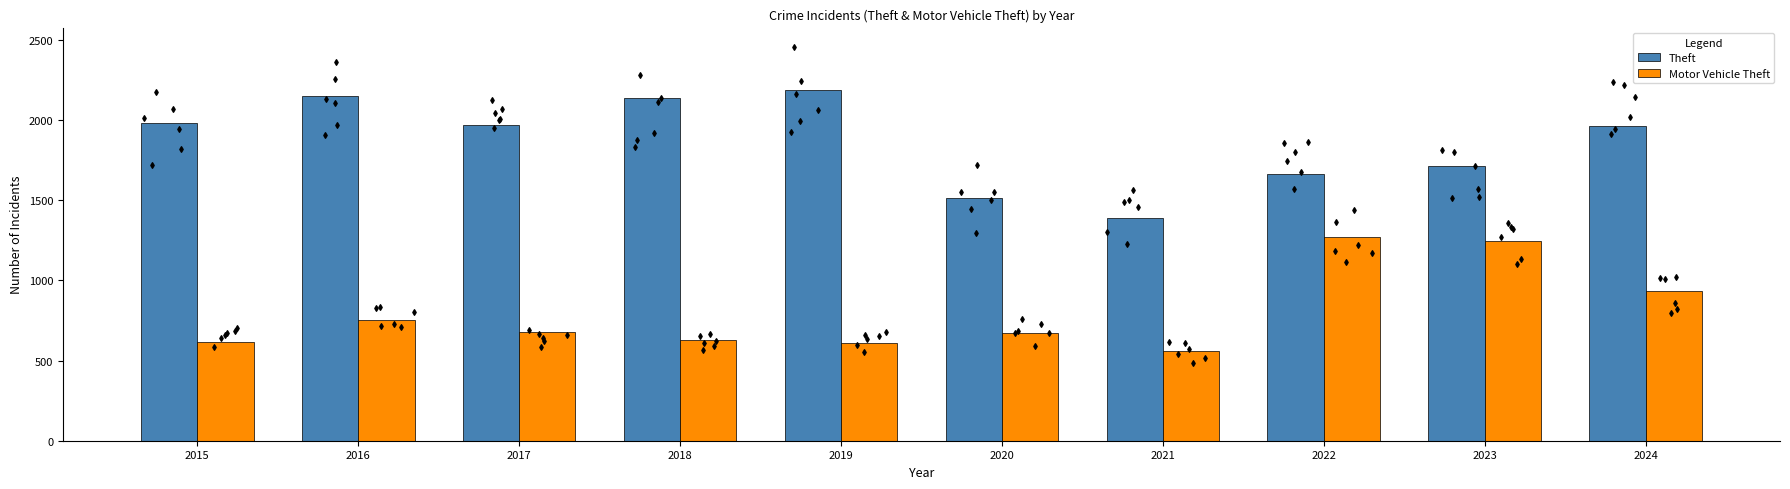

Which series has the largest total across all categories?

Theft